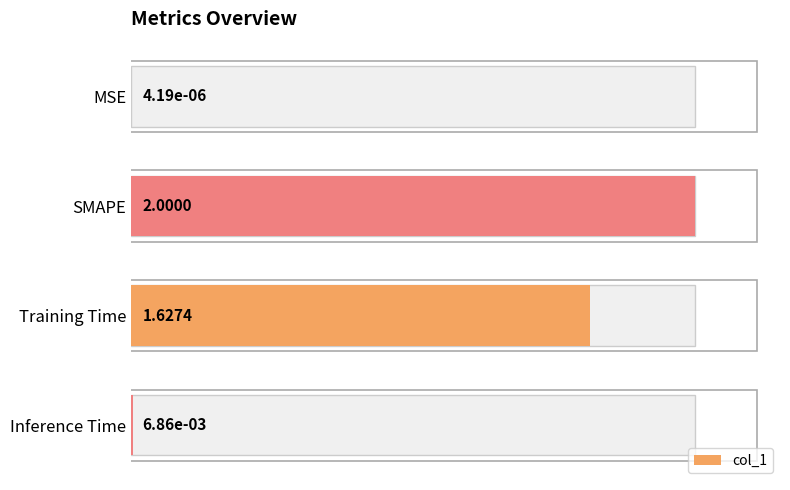

Reading left to right, what are all the values shown in this chart?

0.0	100.0	81.4	0.3